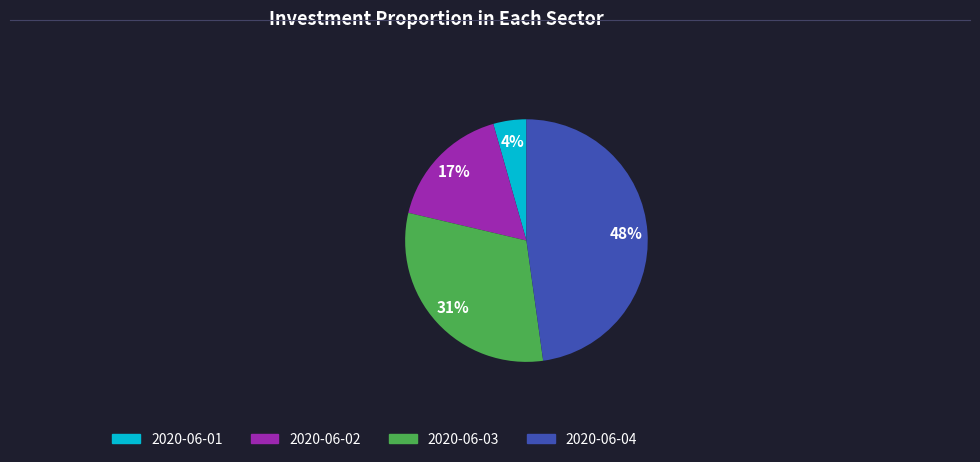

True or false: 2020-06-04 accounts for 60% of the total.

False